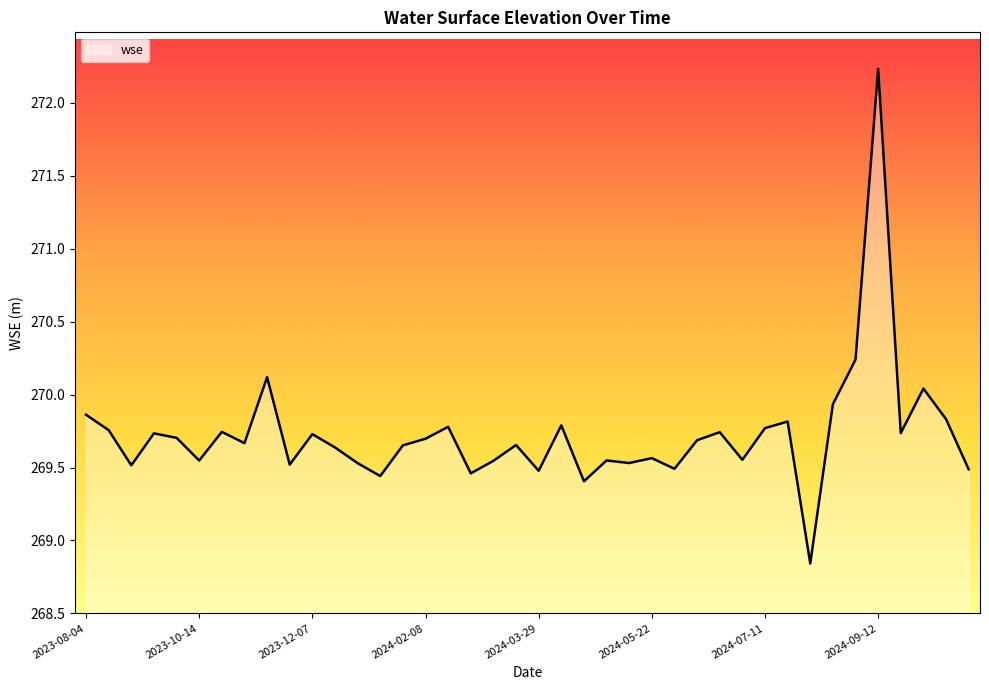

What is the maximum value shown in the chart?

272.2